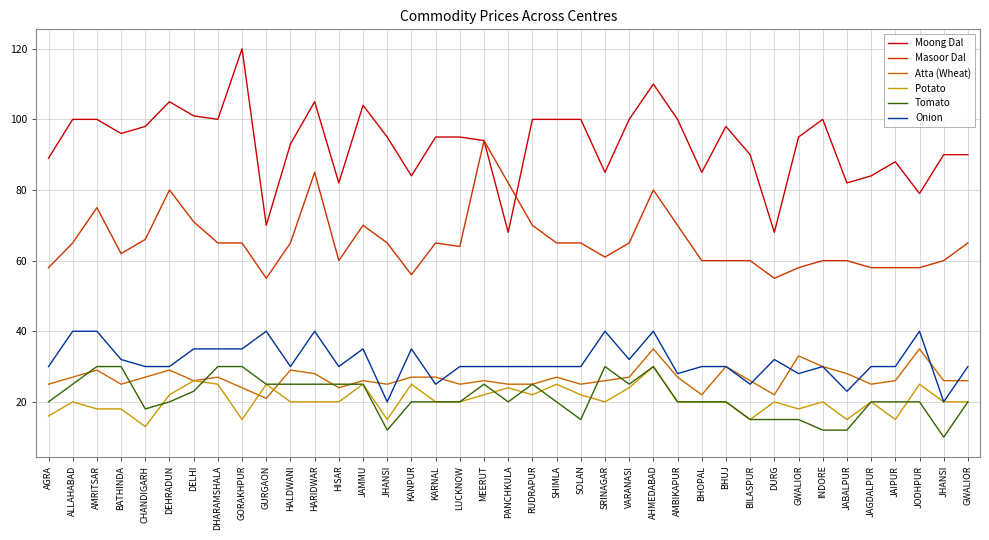

Between which two adjacent categories do Moong Dal and Masoor Dal first intersect?

PANCHKULA and RUDRAPUR